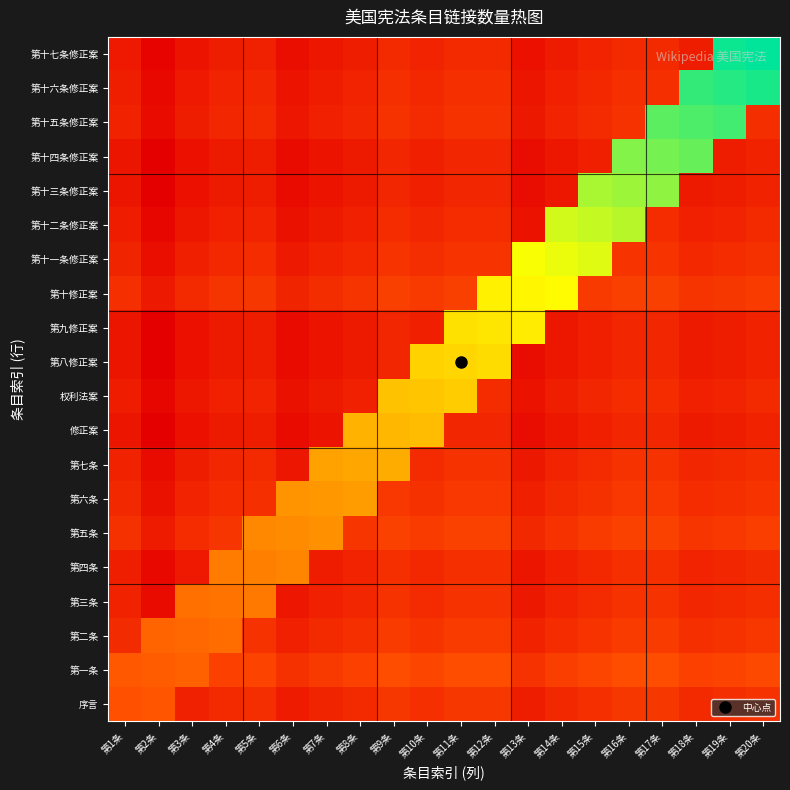

Which series has the widest spread of values?

第十七条修正案